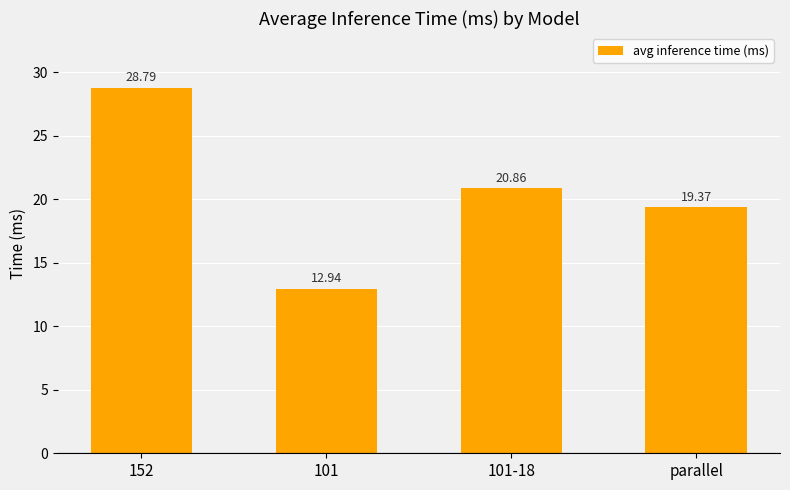

Reading right to left, what are all the values shown in this chart?

19.4	20.9	12.9	28.8